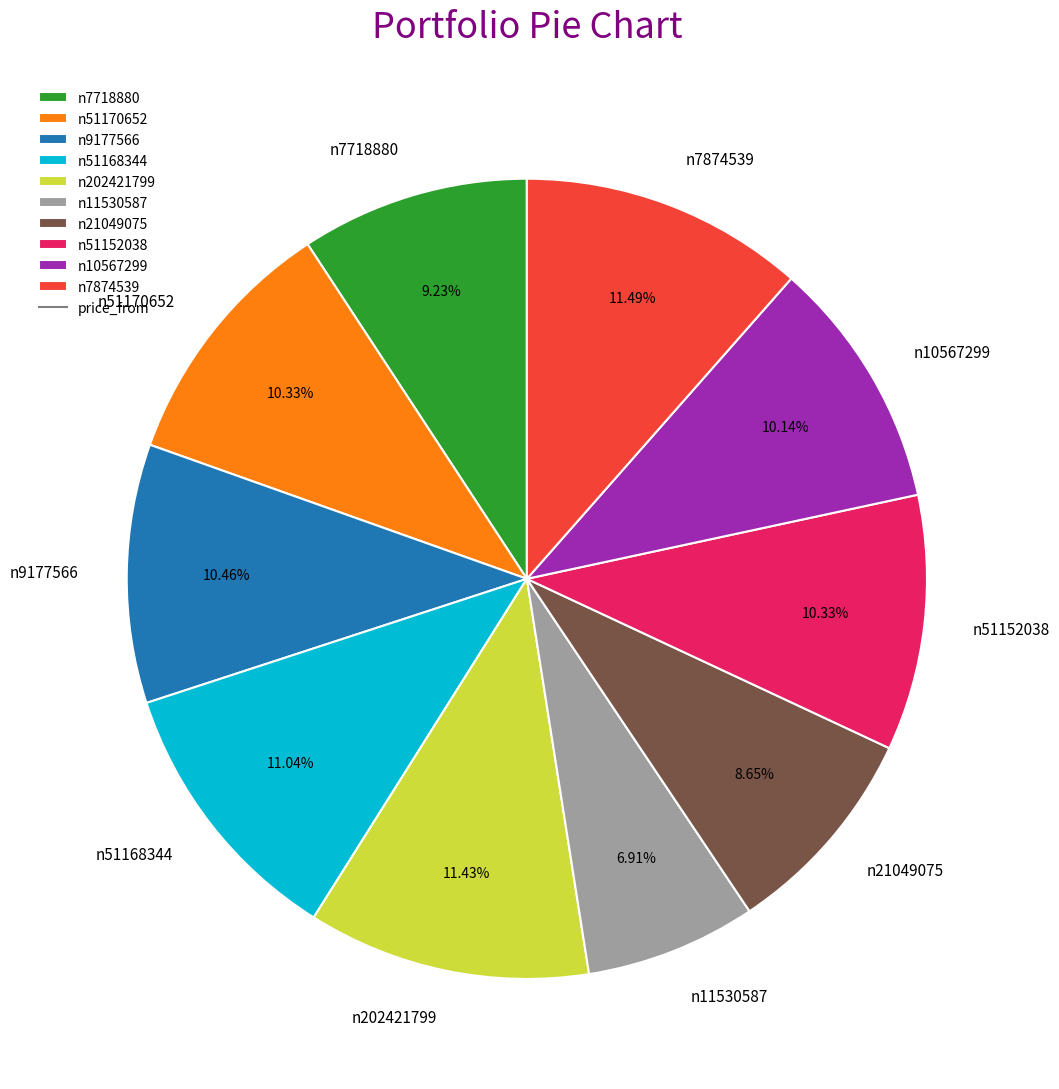

To the nearest percent, what is the difference between the n10567299 and n202421799 slice percentages?

1%